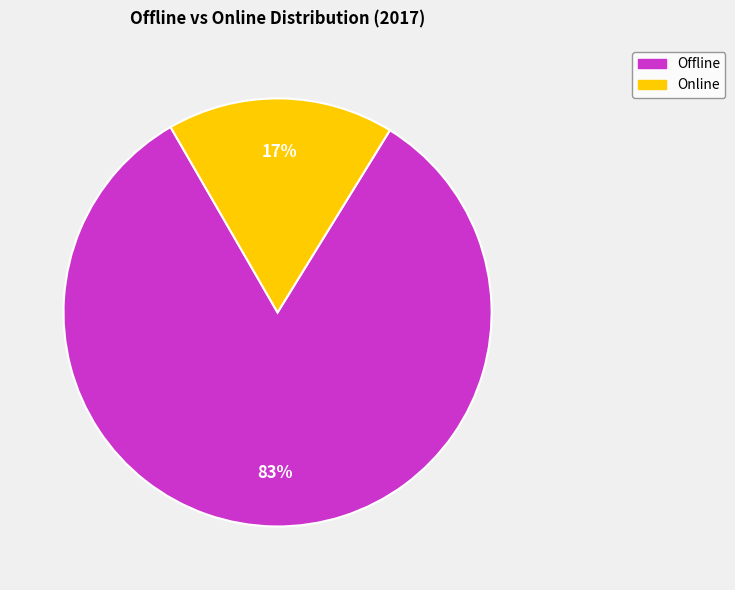

Is there a majority slice in this chart?

Yes